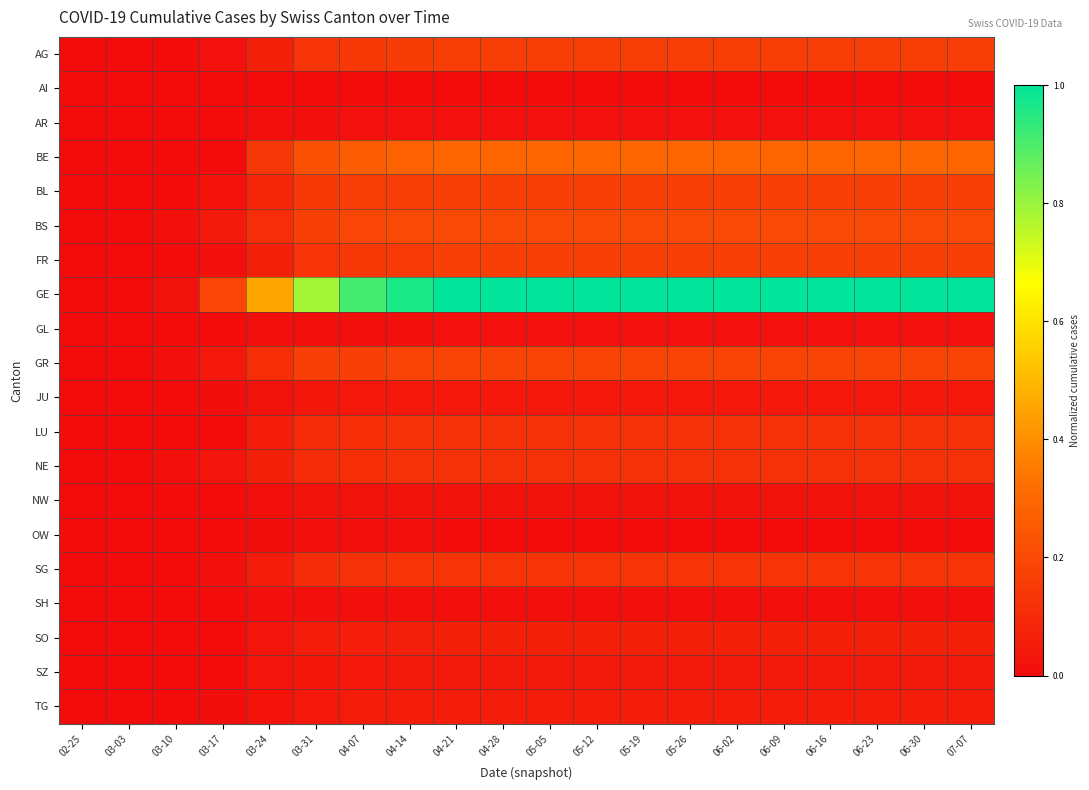

Which series has the largest range (max minus min)?

GE